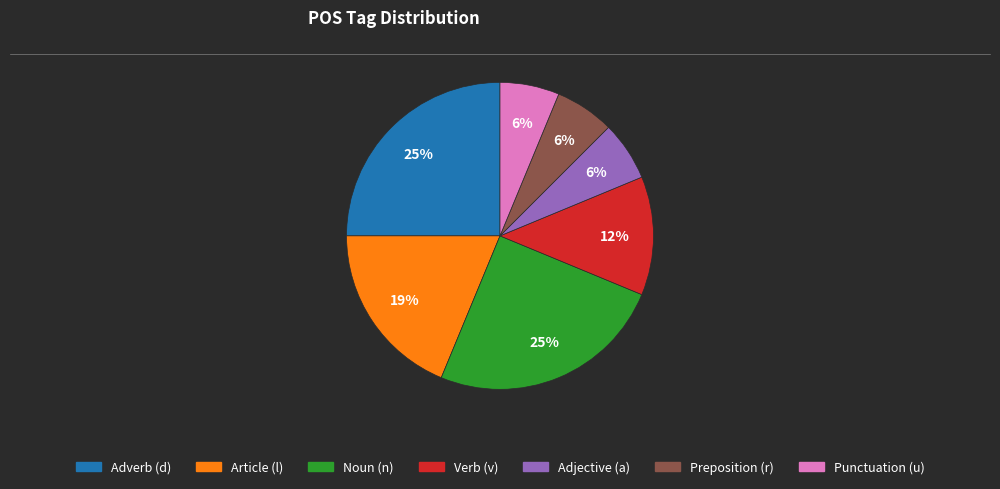

Is there any slice that represents more than half of the pie?

No